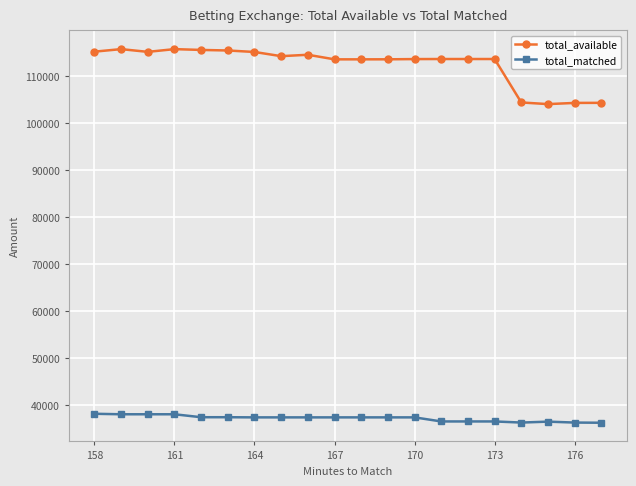

What is the greatest value displayed?

115779.6